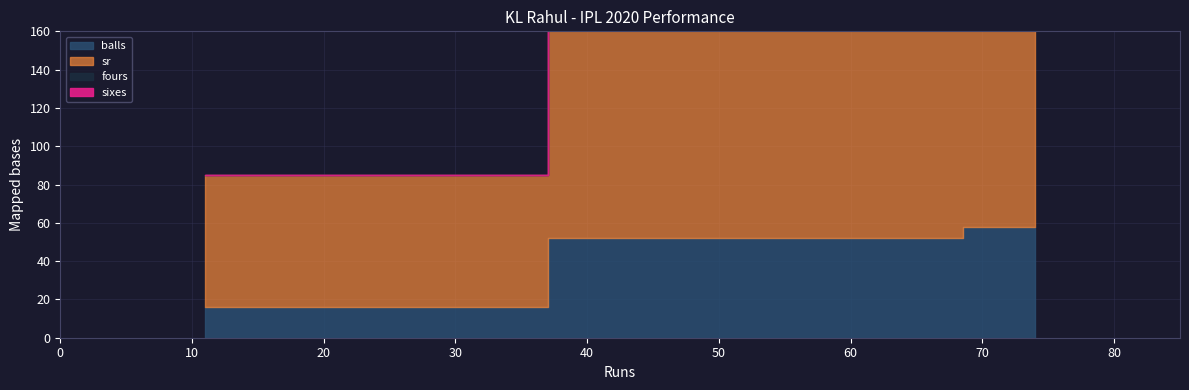

The fours series shows 12.0 at 63. True or false?

False